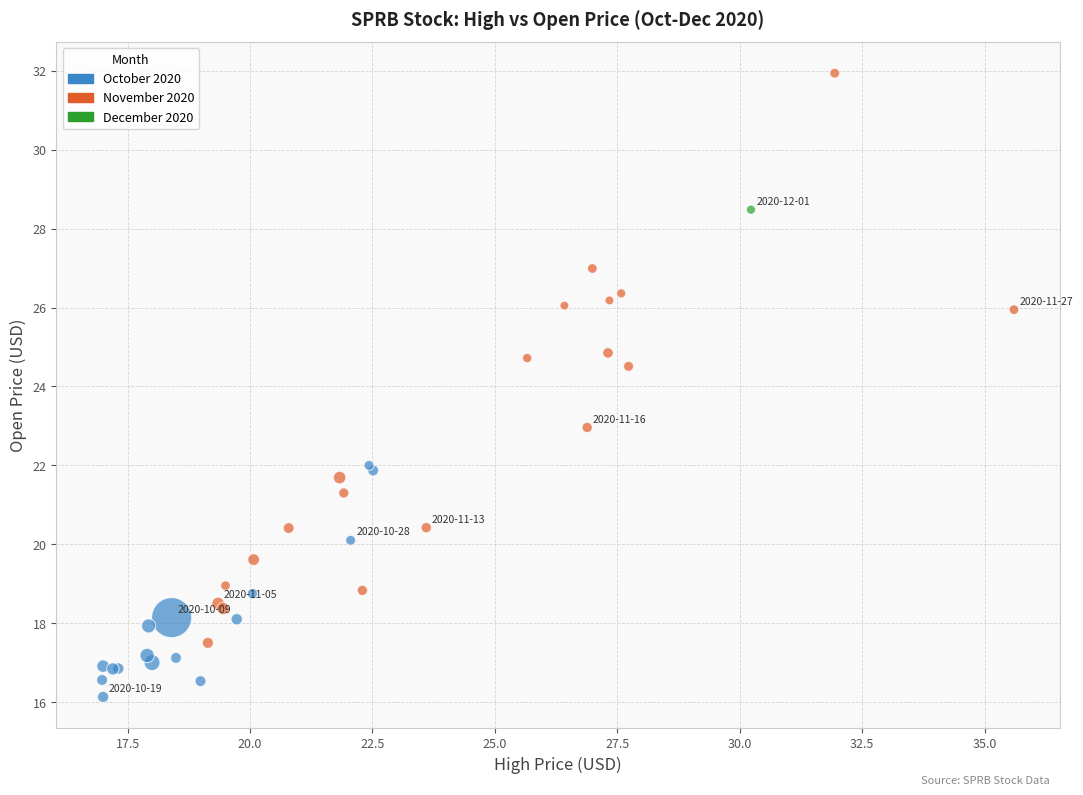

What Y value in the scatter plot is closest to 24?

24.5